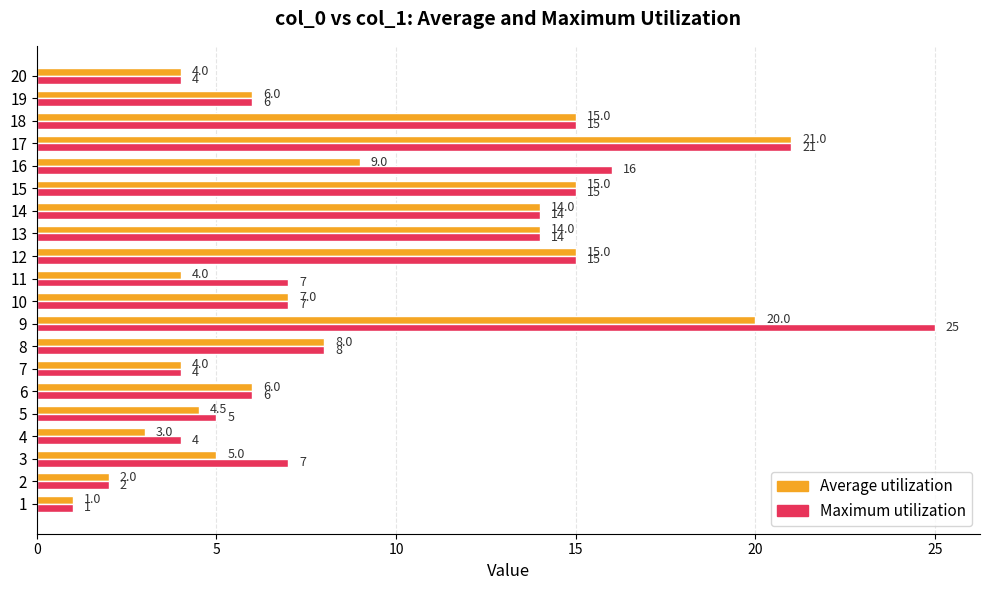

True or false: Maximum utilization has a value of 19.9 at 14.

False